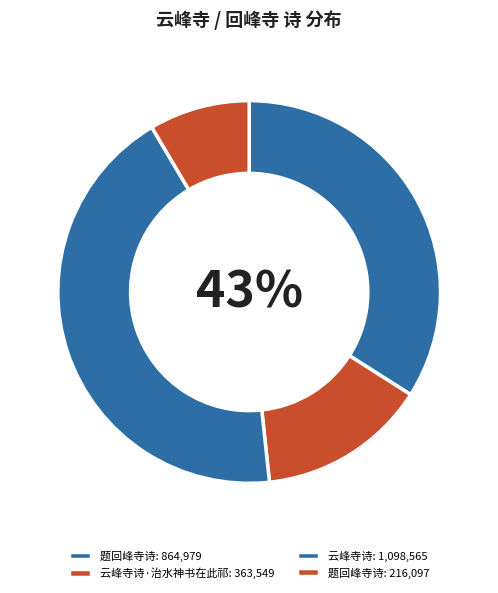

Rank the categories by value from highest to lowest.

云峰寺诗, 题回峰寺诗, 云峰寺诗·治水神书在此祁, 题回峰寺诗